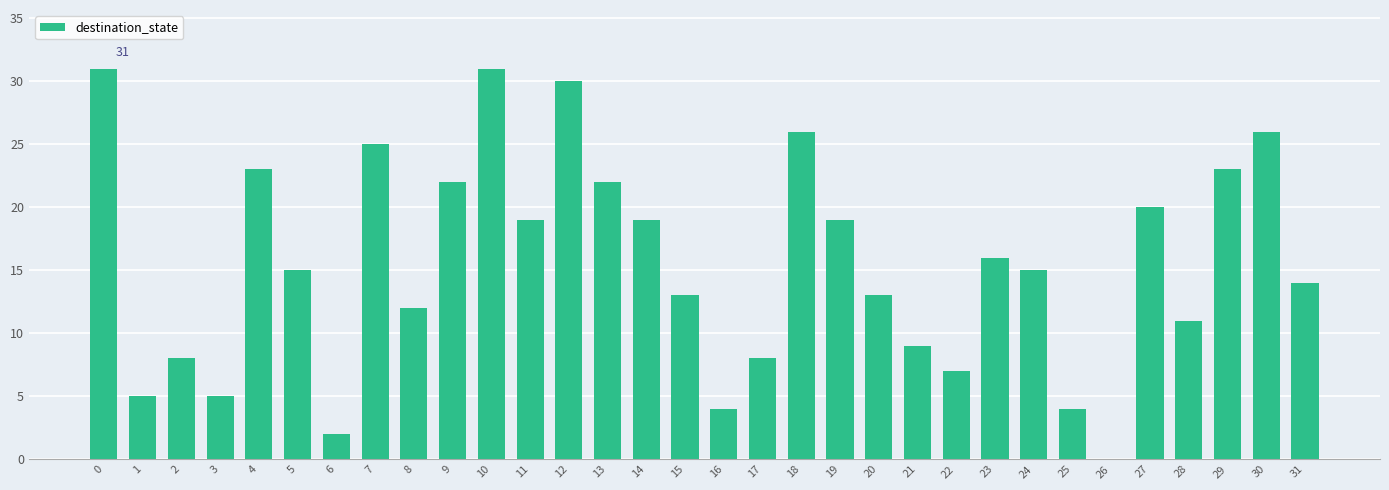

What is the sum of all values?

497